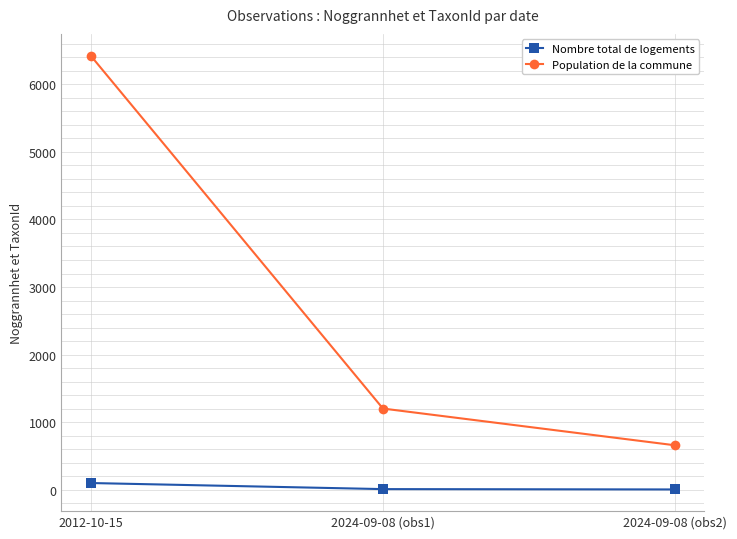

What are all the series names shown in the legend?

Nombre total de logements, Population de la commune